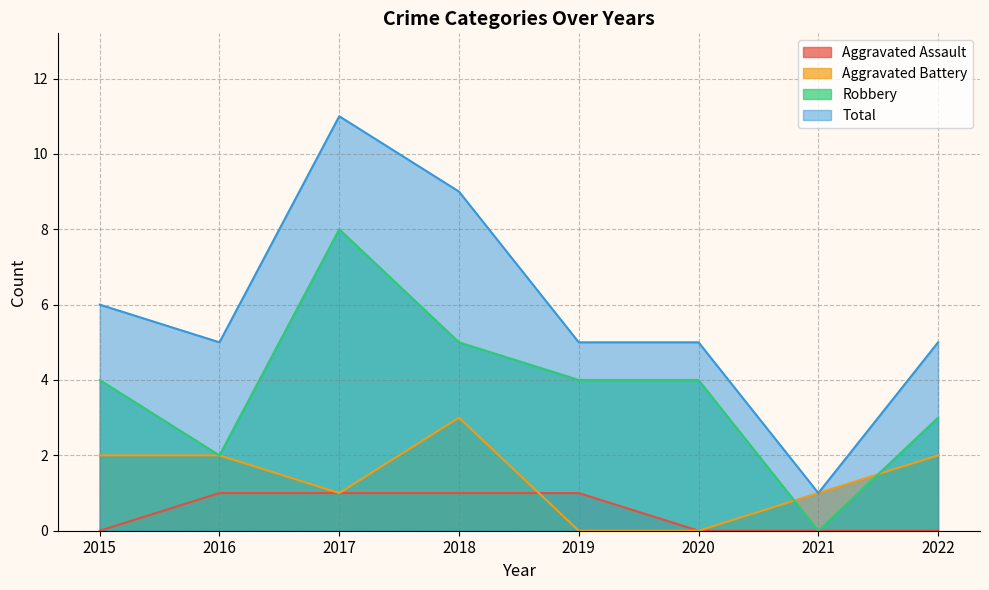

At which label is Aggravated Assault closest to 0?

2015